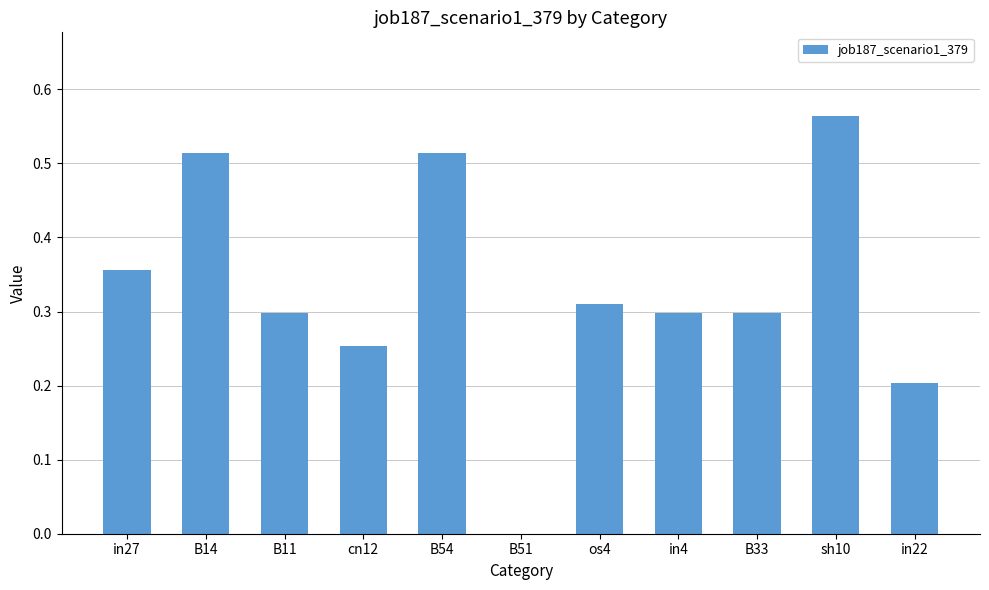

Which label corresponds to the largest value in the chart?

sh10